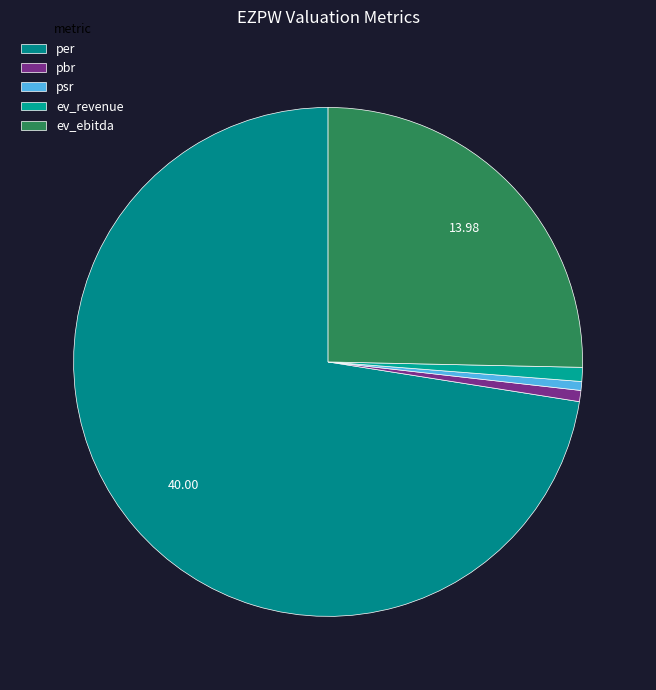

How many slices are in this pie chart?

5